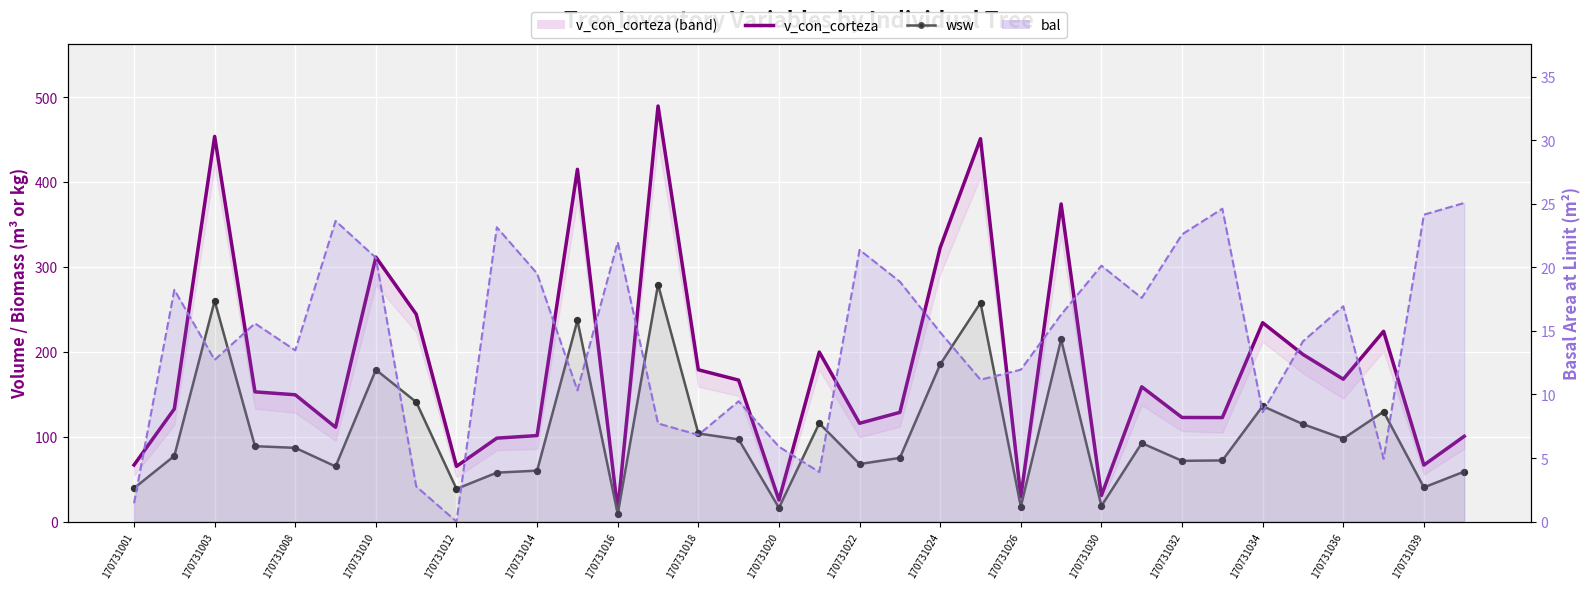

Which series has the largest Y range (max minus min)?

v_con_corteza